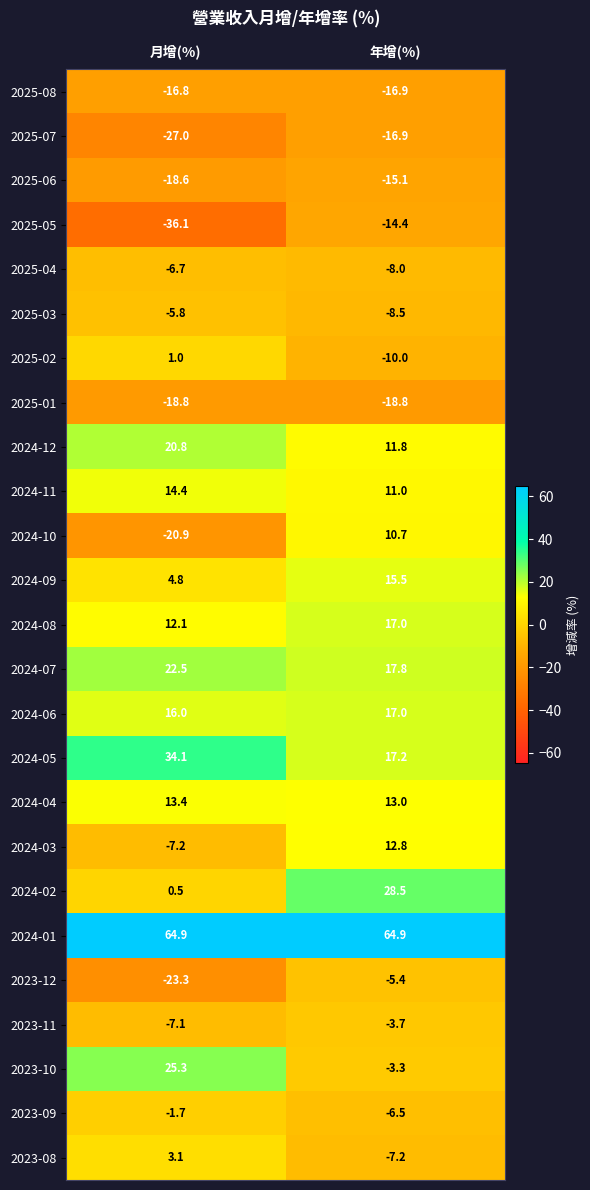

Which series has the widest spread of values?

2024-10